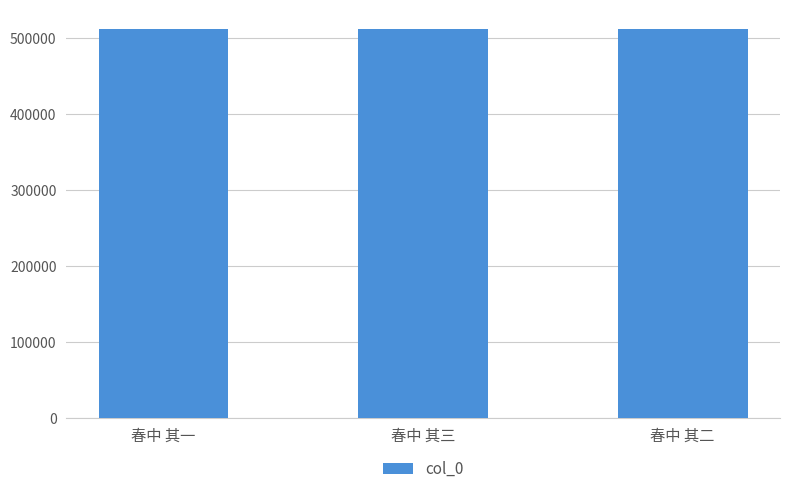

What is the maximum value shown in the chart?

511390